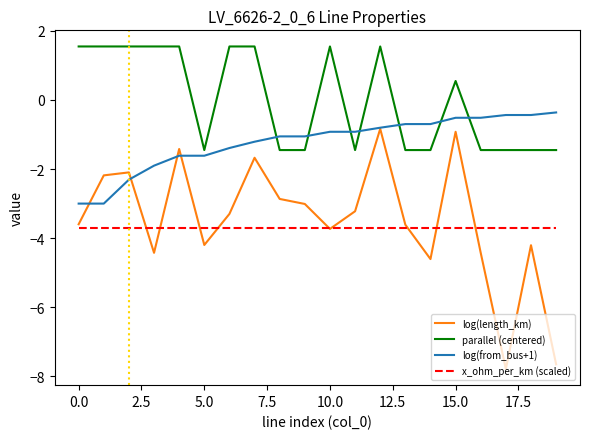

True or false: parallel (centered) and x_ohm_per_km (scaled) cross at least once.

False